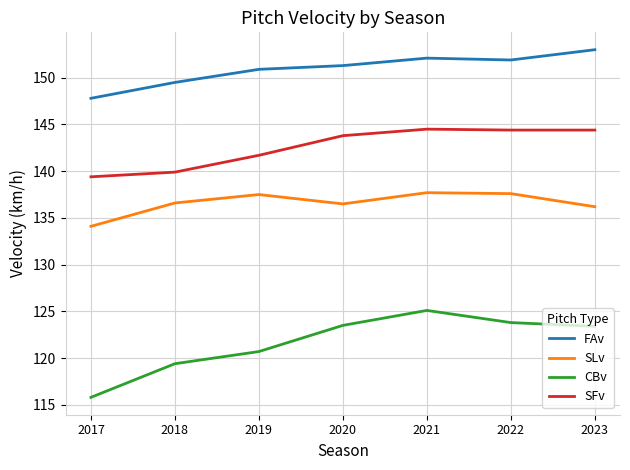

The CBv series shows 115.8 at 2017. True or false?

True